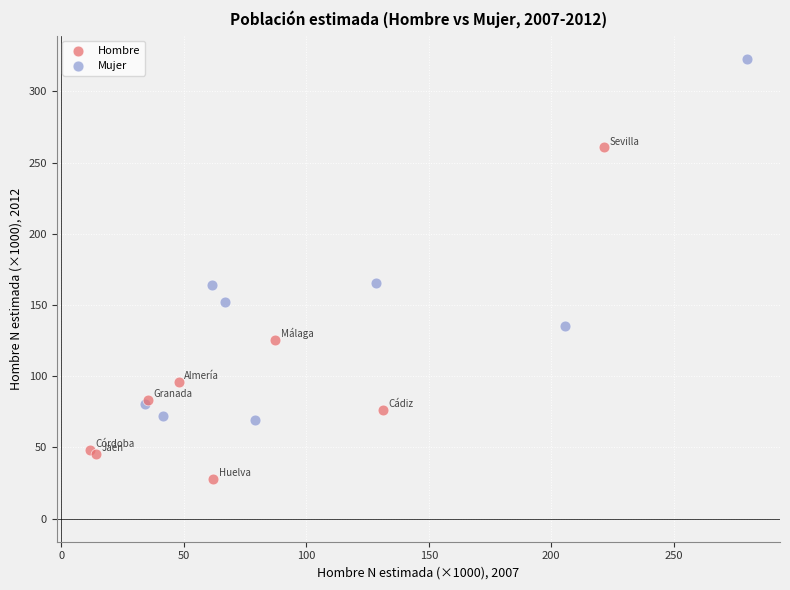

Which series reaches the maximum Y coordinate?

Mujer